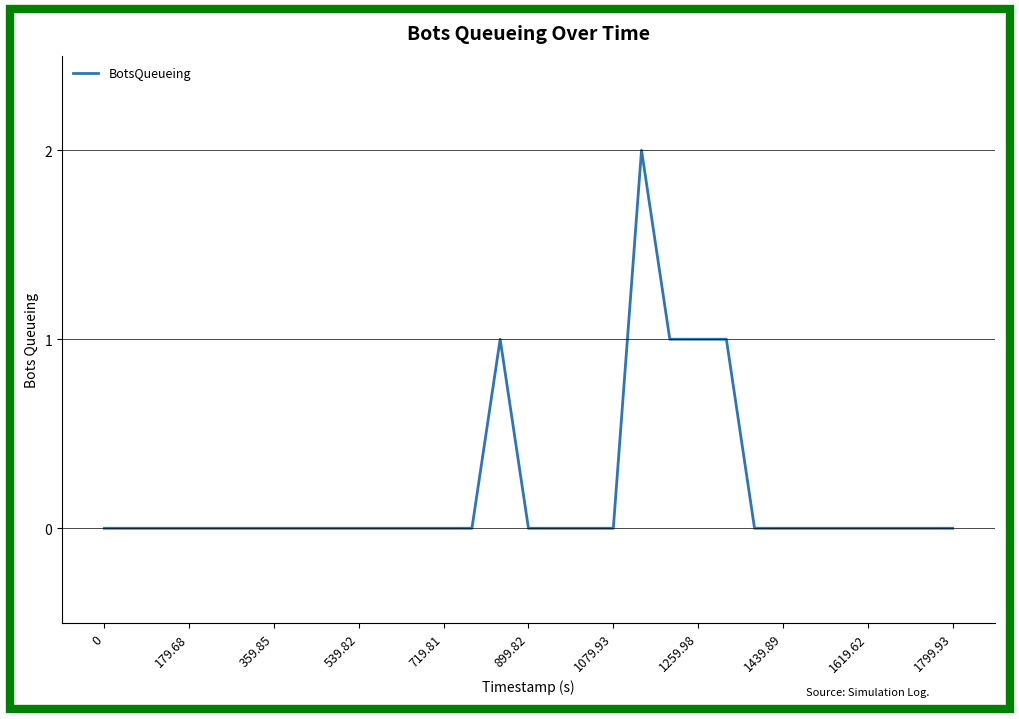

Does the chart display data point markers on the line(s)?

No